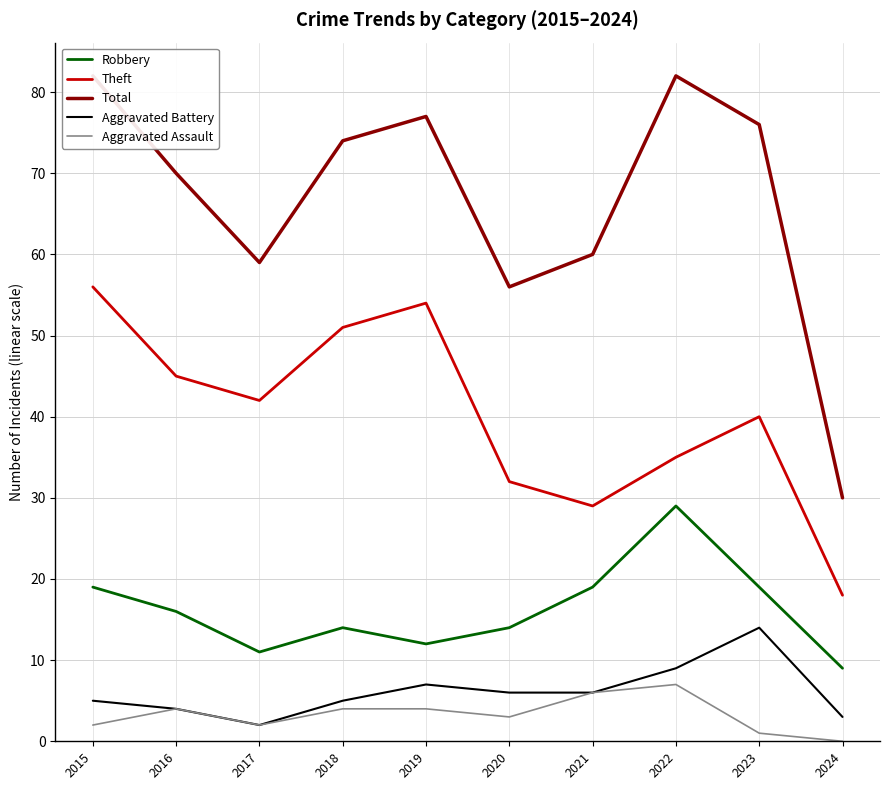

What is the minimum value for Total?

30